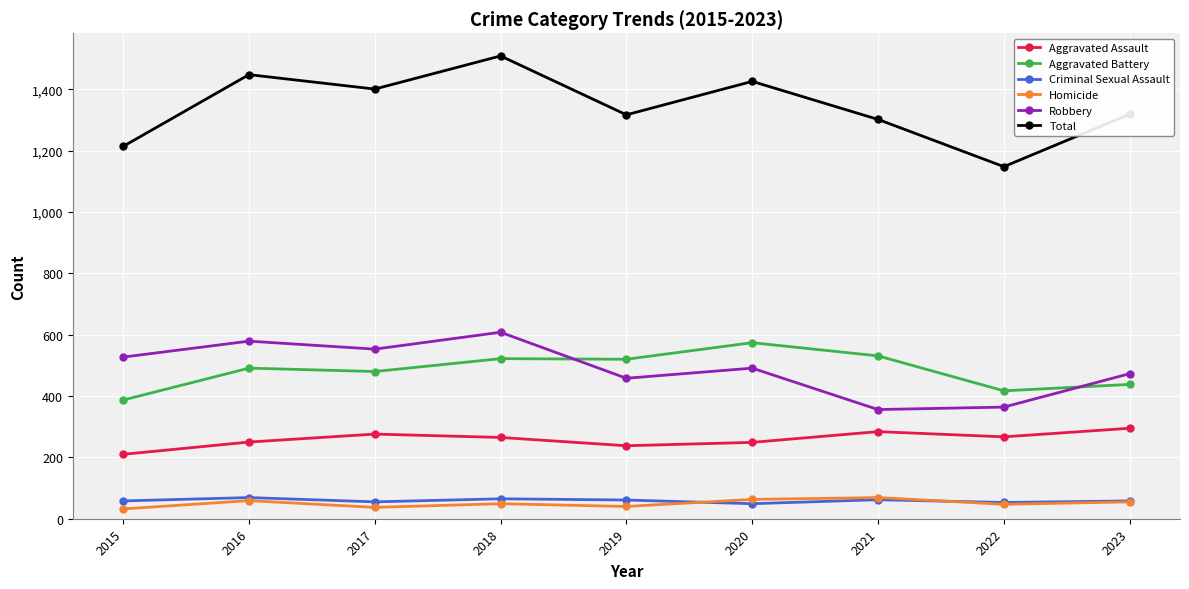

Which series has the largest range (max minus min)?

Total